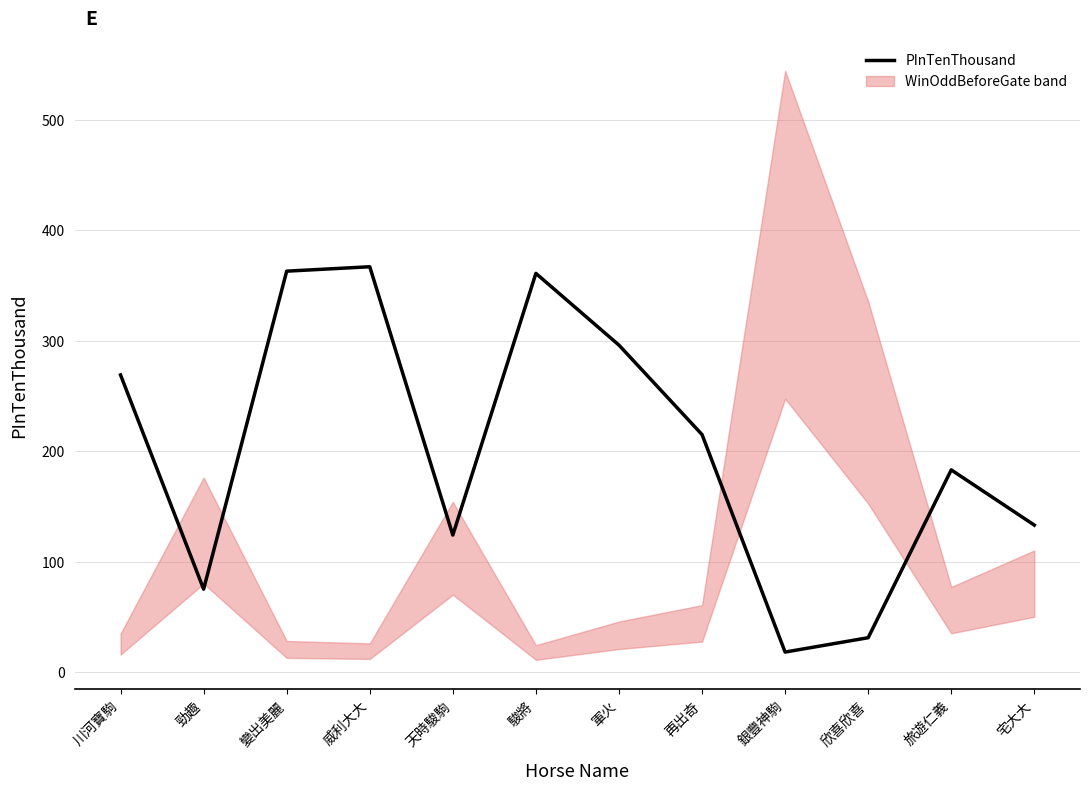

At which category does the chart reach its minimum across all series?

銀豐神駒